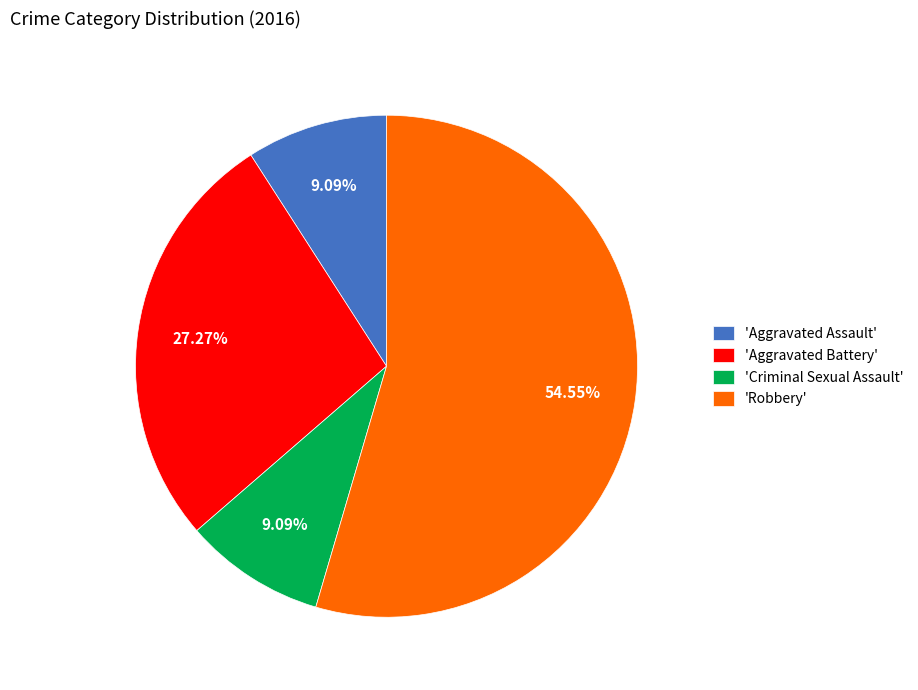

Is the sum of 'Aggravated Assault' and 'Criminal Sexual Assault' greater than half?

No